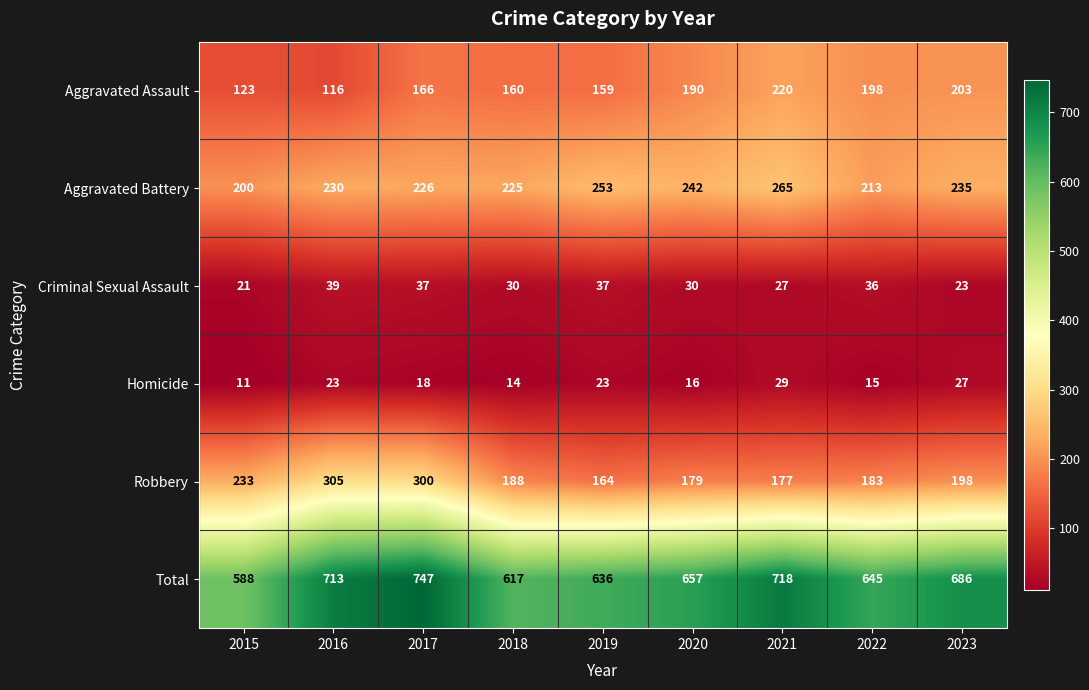

What value does the Homicide series have at 2021, to the nearest 10?

30